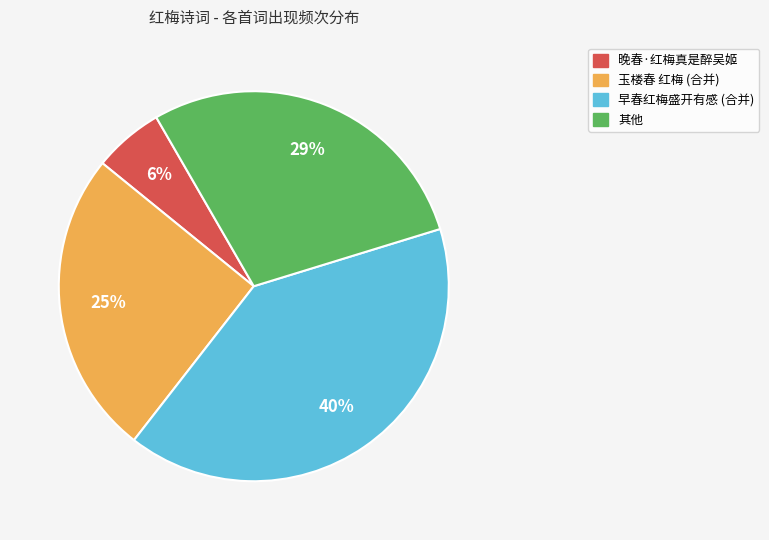

Is there a majority slice in this chart?

No